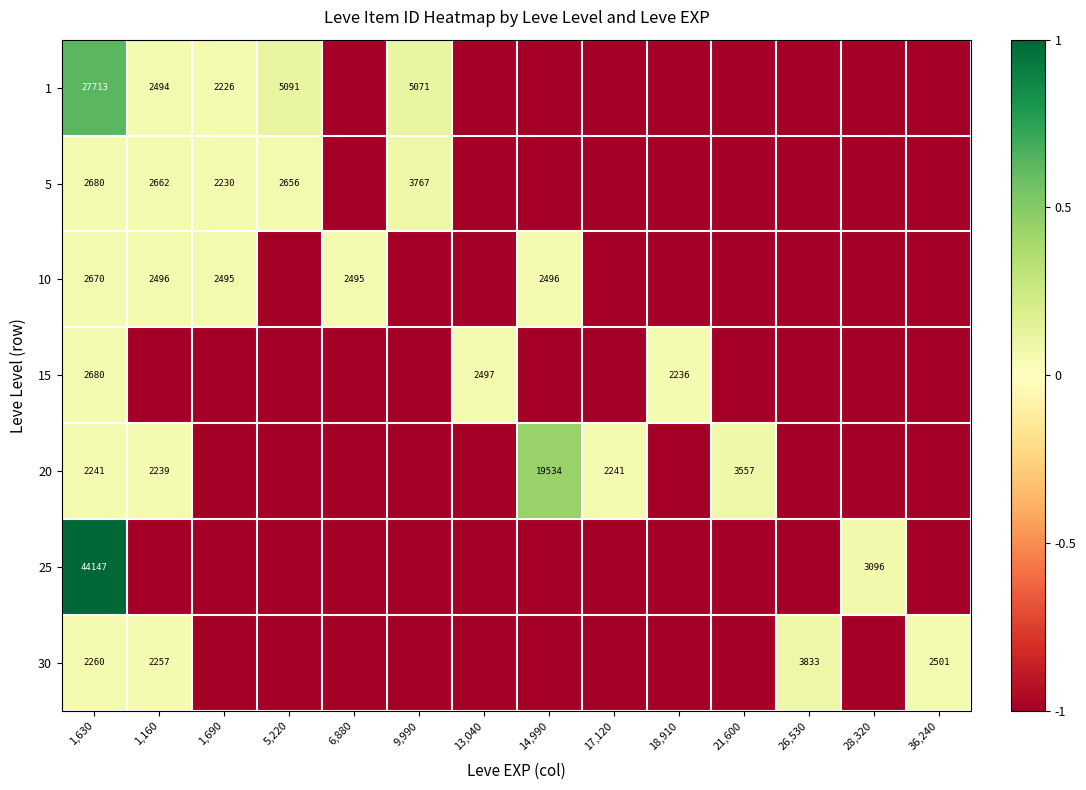

Is it true that 5 equals 2662 at 1,160?

True